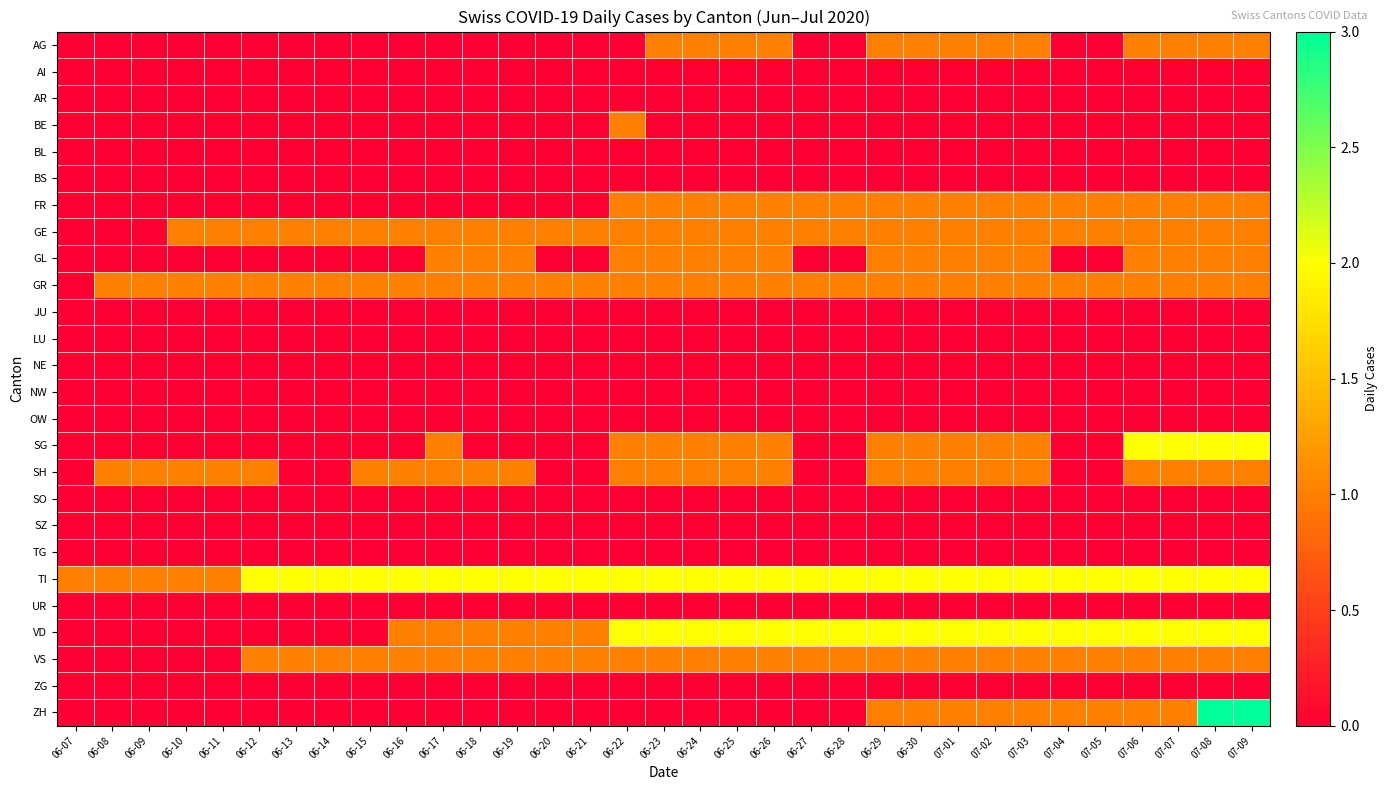

Reading right to left, extract all data points from this chart.

AG: 07-09=1	07-08=1	07-07=1	07-06=1	07-05=0	07-04=0	07-03=1	07-02=1	07-01=1	06-30=1	06-29=1	06-28=0	06-27=0	06-26=1	06-25=1	06-24=1	06-23=1	06-22=0	06-21=0	06-20=0	06-19=0	06-18=0	06-17=0	06-16=0	06-15=0	06-14=0	06-13=0	06-12=0	06-11=0	06-10=0	06-09=0	06-08=0	06-07=0
AI: 07-09=0	07-08=0	07-07=0	07-06=0	07-05=0	07-04=0	07-03=0	07-02=0	07-01=0	06-30=0	06-29=0	06-28=0	06-27=0	06-26=0	06-25=0	06-24=0	06-23=0	06-22=0	06-21=0	06-20=0	06-19=0	06-18=0	06-17=0	06-16=0	06-15=0	06-14=0	06-13=0	06-12=0	06-11=0	06-10=0	06-09=0	06-08=0	06-07=0
AR: 07-09=0	07-08=0	07-07=0	07-06=0	07-05=0	07-04=0	07-03=0	07-02=0	07-01=0	06-30=0	06-29=0	06-28=0	06-27=0	06-26=0	06-25=0	06-24=0	06-23=0	06-22=0	06-21=0	06-20=0	06-19=0	06-18=0	06-17=0	06-16=0	06-15=0	06-14=0	06-13=0	06-12=0	06-11=0	06-10=0	06-09=0	06-08=0	06-07=0
BE: 07-09=0	07-08=0	07-07=0	07-06=0	07-05=0	07-04=0	07-03=0	07-02=0	07-01=0	06-30=0	06-29=0	06-28=0	06-27=0	06-26=0	06-25=0	06-24=0	06-23=0	06-22=1	06-21=0	06-20=0	06-19=0	06-18=0	06-17=0	06-16=0	06-15=0	06-14=0	06-13=0	06-12=0	06-11=0	06-10=0	06-09=0	06-08=0	06-07=0
BL: 07-09=0	07-08=0	07-07=0	07-06=0	07-05=0	07-04=0	07-03=0	07-02=0	07-01=0	06-30=0	06-29=0	06-28=0	06-27=0	06-26=0	06-25=0	06-24=0	06-23=0	06-22=0	06-21=0	06-20=0	06-19=0	06-18=0	06-17=0	06-16=0	06-15=0	06-14=0	06-13=0	06-12=0	06-11=0	06-10=0	06-09=0	06-08=0	06-07=0
BS: 07-09=0	07-08=0	07-07=0	07-06=0	07-05=0	07-04=0	07-03=0	07-02=0	07-01=0	06-30=0	06-29=0	06-28=0	06-27=0	06-26=0	06-25=0	06-24=0	06-23=0	06-22=0	06-21=0	06-20=0	06-19=0	06-18=0	06-17=0	06-16=0	06-15=0	06-14=0	06-13=0	06-12=0	06-11=0	06-10=0	06-09=0	06-08=0	06-07=0
FR: 07-09=1	07-08=1	07-07=1	07-06=1	07-05=1	07-04=1	07-03=1	07-02=1	07-01=1	06-30=1	06-29=1	06-28=1	06-27=1	06-26=1	06-25=1	06-24=1	06-23=1	06-22=1	06-21=0	06-20=0	06-19=0	06-18=0	06-17=0	06-16=0	06-15=0	06-14=0	06-13=0	06-12=0	06-11=0	06-10=0	06-09=0	06-08=0	06-07=0
GE: 07-09=1	07-08=1	07-07=1	07-06=1	07-05=1	07-04=1	07-03=1	07-02=1	07-01=1	06-30=1	06-29=1	06-28=1	06-27=1	06-26=1	06-25=1	06-24=1	06-23=1	06-22=1	06-21=1	06-20=1	06-19=1	06-18=1	06-17=1	06-16=1	06-15=1	06-14=1	06-13=1	06-12=1	06-11=1	06-10=1	06-09=0	06-08=0	06-07=0
GL: 07-09=1	07-08=1	07-07=1	07-06=1	07-05=0	07-04=0	07-03=1	07-02=1	07-01=1	06-30=1	06-29=1	06-28=0	06-27=0	06-26=1	06-25=1	06-24=1	06-23=1	06-22=1	06-21=0	06-20=0	06-19=1	06-18=1	06-17=1	06-16=0	06-15=0	06-14=0	06-13=0	06-12=0	06-11=0	06-10=0	06-09=0	06-08=0	06-07=0
GR: 07-09=1	07-08=1	07-07=1	07-06=1	07-05=1	07-04=1	07-03=1	07-02=1	07-01=1	06-30=1	06-29=1	06-28=1	06-27=1	06-26=1	06-25=1	06-24=1	06-23=1	06-22=1	06-21=1	06-20=1	06-19=1	06-18=1	06-17=1	06-16=1	06-15=1	06-14=1	06-13=1	06-12=1	06-11=1	06-10=1	06-09=1	06-08=1	06-07=0
JU: 07-09=0	07-08=0	07-07=0	07-06=0	07-05=0	07-04=0	07-03=0	07-02=0	07-01=0	06-30=0	06-29=0	06-28=0	06-27=0	06-26=0	06-25=0	06-24=0	06-23=0	06-22=0	06-21=0	06-20=0	06-19=0	06-18=0	06-17=0	06-16=0	06-15=0	06-14=0	06-13=0	06-12=0	06-11=0	06-10=0	06-09=0	06-08=0	06-07=0
LU: 07-09=0	07-08=0	07-07=0	07-06=0	07-05=0	07-04=0	07-03=0	07-02=0	07-01=0	06-30=0	06-29=0	06-28=0	06-27=0	06-26=0	06-25=0	06-24=0	06-23=0	06-22=0	06-21=0	06-20=0	06-19=0	06-18=0	06-17=0	06-16=0	06-15=0	06-14=0	06-13=0	06-12=0	06-11=0	06-10=0	06-09=0	06-08=0	06-07=0
NE: 07-09=0	07-08=0	07-07=0	07-06=0	07-05=0	07-04=0	07-03=0	07-02=0	07-01=0	06-30=0	06-29=0	06-28=0	06-27=0	06-26=0	06-25=0	06-24=0	06-23=0	06-22=0	06-21=0	06-20=0	06-19=0	06-18=0	06-17=0	06-16=0	06-15=0	06-14=0	06-13=0	06-12=0	06-11=0	06-10=0	06-09=0	06-08=0	06-07=0
NW: 07-09=0	07-08=0	07-07=0	07-06=0	07-05=0	07-04=0	07-03=0	07-02=0	07-01=0	06-30=0	06-29=0	06-28=0	06-27=0	06-26=0	06-25=0	06-24=0	06-23=0	06-22=0	06-21=0	06-20=0	06-19=0	06-18=0	06-17=0	06-16=0	06-15=0	06-14=0	06-13=0	06-12=0	06-11=0	06-10=0	06-09=0	06-08=0	06-07=0
OW: 07-09=0	07-08=0	07-07=0	07-06=0	07-05=0	07-04=0	07-03=0	07-02=0	07-01=0	06-30=0	06-29=0	06-28=0	06-27=0	06-26=0	06-25=0	06-24=0	06-23=0	06-22=0	06-21=0	06-20=0	06-19=0	06-18=0	06-17=0	06-16=0	06-15=0	06-14=0	06-13=0	06-12=0	06-11=0	06-10=0	06-09=0	06-08=0	06-07=0
SG: 07-09=2	07-08=2	07-07=2	07-06=2	07-05=0	07-04=0	07-03=1	07-02=1	07-01=1	06-30=1	06-29=1	06-28=0	06-27=0	06-26=1	06-25=1	06-24=1	06-23=1	06-22=1	06-21=0	06-20=0	06-19=0	06-18=0	06-17=1	06-16=0	06-15=0	06-14=0	06-13=0	06-12=0	06-11=0	06-10=0	06-09=0	06-08=0	06-07=0
SH: 07-09=1	07-08=1	07-07=1	07-06=1	07-05=0	07-04=0	07-03=1	07-02=1	07-01=1	06-30=1	06-29=1	06-28=0	06-27=0	06-26=1	06-25=1	06-24=1	06-23=1	06-22=1	06-21=0	06-20=0	06-19=1	06-18=1	06-17=1	06-16=1	06-15=1	06-14=0	06-13=0	06-12=1	06-11=1	06-10=1	06-09=1	06-08=1	06-07=0
SO: 07-09=0	07-08=0	07-07=0	07-06=0	07-05=0	07-04=0	07-03=0	07-02=0	07-01=0	06-30=0	06-29=0	06-28=0	06-27=0	06-26=0	06-25=0	06-24=0	06-23=0	06-22=0	06-21=0	06-20=0	06-19=0	06-18=0	06-17=0	06-16=0	06-15=0	06-14=0	06-13=0	06-12=0	06-11=0	06-10=0	06-09=0	06-08=0	06-07=0
SZ: 07-09=0	07-08=0	07-07=0	07-06=0	07-05=0	07-04=0	07-03=0	07-02=0	07-01=0	06-30=0	06-29=0	06-28=0	06-27=0	06-26=0	06-25=0	06-24=0	06-23=0	06-22=0	06-21=0	06-20=0	06-19=0	06-18=0	06-17=0	06-16=0	06-15=0	06-14=0	06-13=0	06-12=0	06-11=0	06-10=0	06-09=0	06-08=0	06-07=0
TG: 07-09=0	07-08=0	07-07=0	07-06=0	07-05=0	07-04=0	07-03=0	07-02=0	07-01=0	06-30=0	06-29=0	06-28=0	06-27=0	06-26=0	06-25=0	06-24=0	06-23=0	06-22=0	06-21=0	06-20=0	06-19=0	06-18=0	06-17=0	06-16=0	06-15=0	06-14=0	06-13=0	06-12=0	06-11=0	06-10=0	06-09=0	06-08=0	06-07=0
TI: 07-09=2	07-08=2	07-07=2	07-06=2	07-05=2	07-04=2	07-03=2	07-02=2	07-01=2	06-30=2	06-29=2	06-28=2	06-27=2	06-26=2	06-25=2	06-24=2	06-23=2	06-22=2	06-21=2	06-20=2	06-19=2	06-18=2	06-17=2	06-16=2	06-15=2	06-14=2	06-13=2	06-12=2	06-11=1	06-10=1	06-09=1	06-08=1	06-07=1
UR: 07-09=0	07-08=0	07-07=0	07-06=0	07-05=0	07-04=0	07-03=0	07-02=0	07-01=0	06-30=0	06-29=0	06-28=0	06-27=0	06-26=0	06-25=0	06-24=0	06-23=0	06-22=0	06-21=0	06-20=0	06-19=0	06-18=0	06-17=0	06-16=0	06-15=0	06-14=0	06-13=0	06-12=0	06-11=0	06-10=0	06-09=0	06-08=0	06-07=0
VD: 07-09=2	07-08=2	07-07=2	07-06=2	07-05=2	07-04=2	07-03=2	07-02=2	07-01=2	06-30=2	06-29=2	06-28=2	06-27=2	06-26=2	06-25=2	06-24=2	06-23=2	06-22=2	06-21=1	06-20=1	06-19=1	06-18=1	06-17=1	06-16=1	06-15=0	06-14=0	06-13=0	06-12=0	06-11=0	06-10=0	06-09=0	06-08=0	06-07=0
VS: 07-09=1	07-08=1	07-07=1	07-06=1	07-05=1	07-04=1	07-03=1	07-02=1	07-01=1	06-30=1	06-29=1	06-28=1	06-27=1	06-26=1	06-25=1	06-24=1	06-23=1	06-22=1	06-21=1	06-20=1	06-19=1	06-18=1	06-17=1	06-16=1	06-15=1	06-14=1	06-13=1	06-12=1	06-11=0	06-10=0	06-09=0	06-08=0	06-07=0
ZG: 07-09=0	07-08=0	07-07=0	07-06=0	07-05=0	07-04=0	07-03=0	07-02=0	07-01=0	06-30=0	06-29=0	06-28=0	06-27=0	06-26=0	06-25=0	06-24=0	06-23=0	06-22=0	06-21=0	06-20=0	06-19=0	06-18=0	06-17=0	06-16=0	06-15=0	06-14=0	06-13=0	06-12=0	06-11=0	06-10=0	06-09=0	06-08=0	06-07=0
ZH: 07-09=3	07-08=3	07-07=1	07-06=1	07-05=1	07-04=1	07-03=1	07-02=1	07-01=1	06-30=1	06-29=1	06-28=0	06-27=0	06-26=0	06-25=0	06-24=0	06-23=0	06-22=0	06-21=0	06-20=0	06-19=0	06-18=0	06-17=0	06-16=0	06-15=0	06-14=0	06-13=0	06-12=0	06-11=0	06-10=0	06-09=0	06-08=0	06-07=0